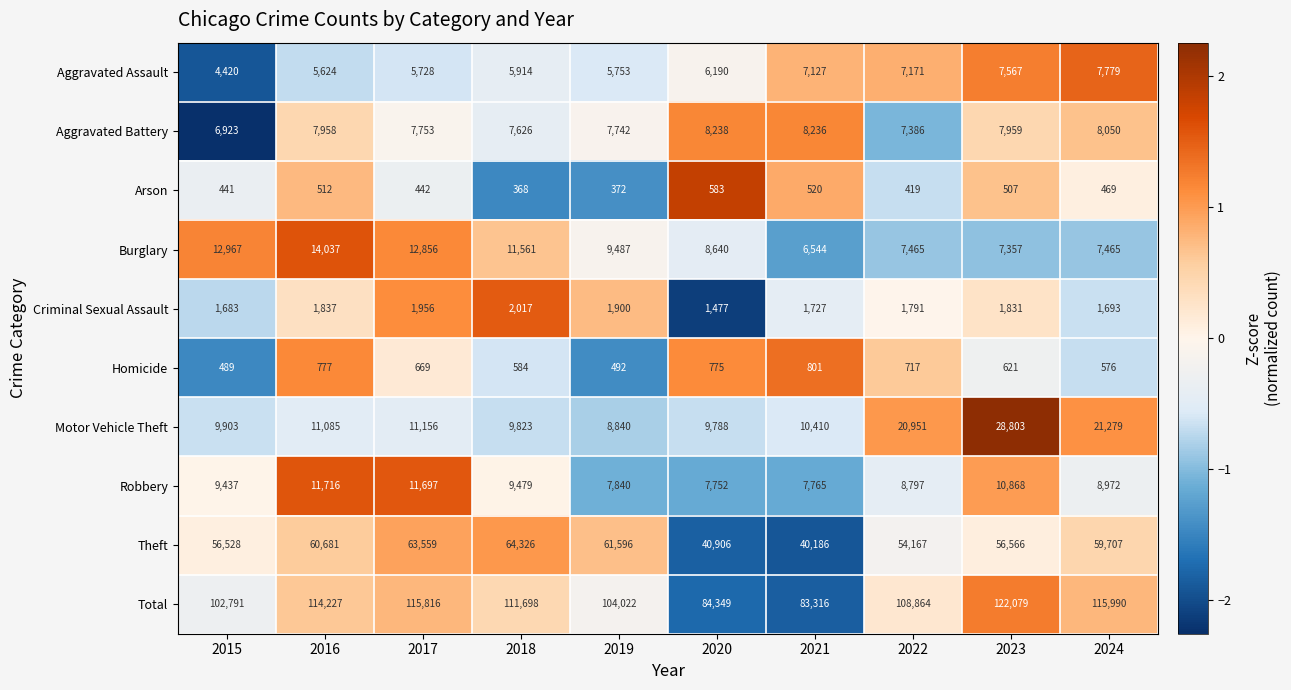

The Aggravated Assault series shows 3070 at 2017. True or false?

False